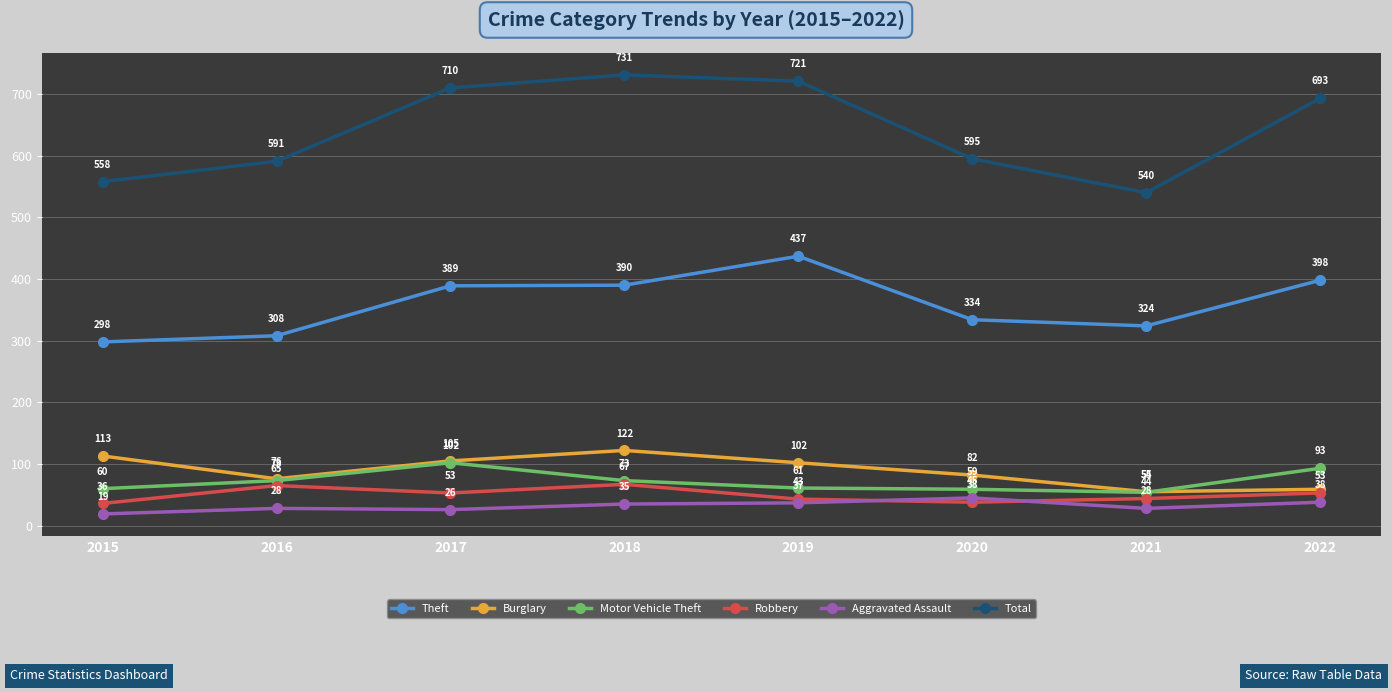

Reading right to left, list all the values displayed in this chart.

Theft: 398	324	334	437	390	389	308	298
Burglary: 59	55	82	102	122	105	76	113
Motor Vehicle Theft: 93	54	59	61	73	102	73	60
Robbery: 53	44	38	43	67	53	65	36
Aggravated Assault: 38	28	45	37	35	26	28	19
Total: 693	540	595	721	731	710	591	558